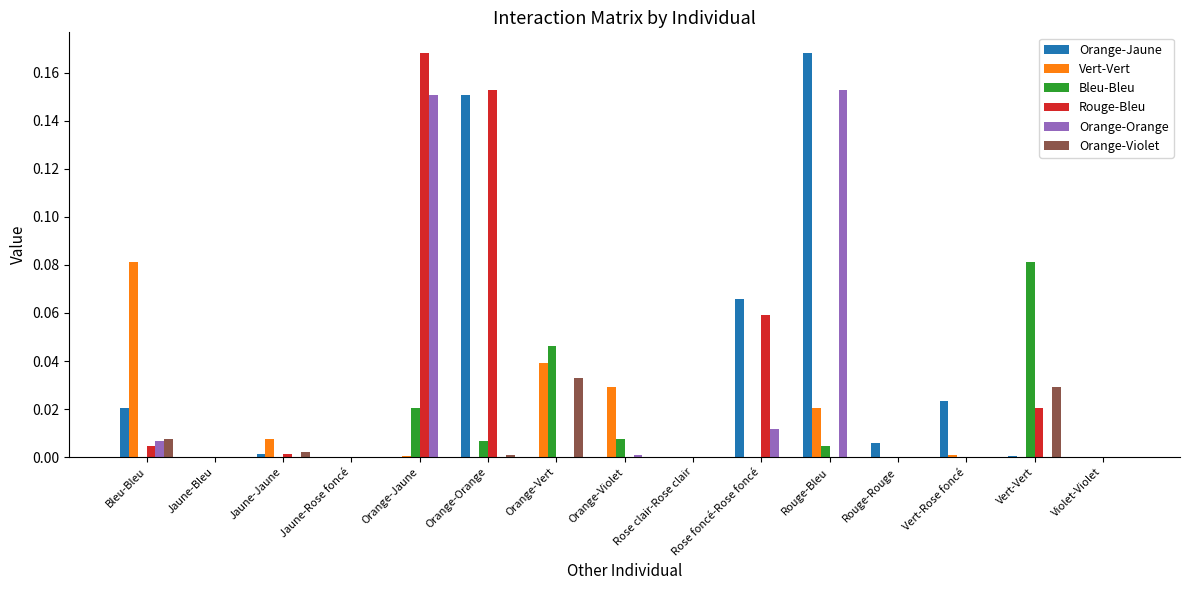

The Vert-Vert series shows 0.0 at Jaune-Rose foncé. True or false?

True